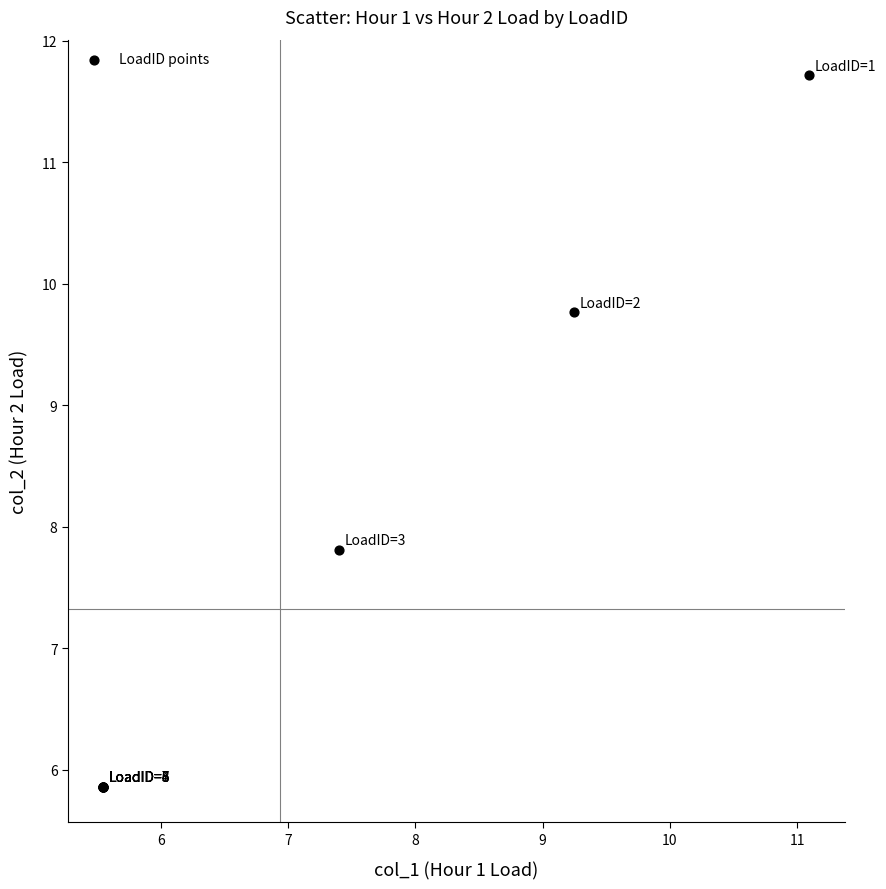

What Y value in the scatter plot is closest to 8?

7.8